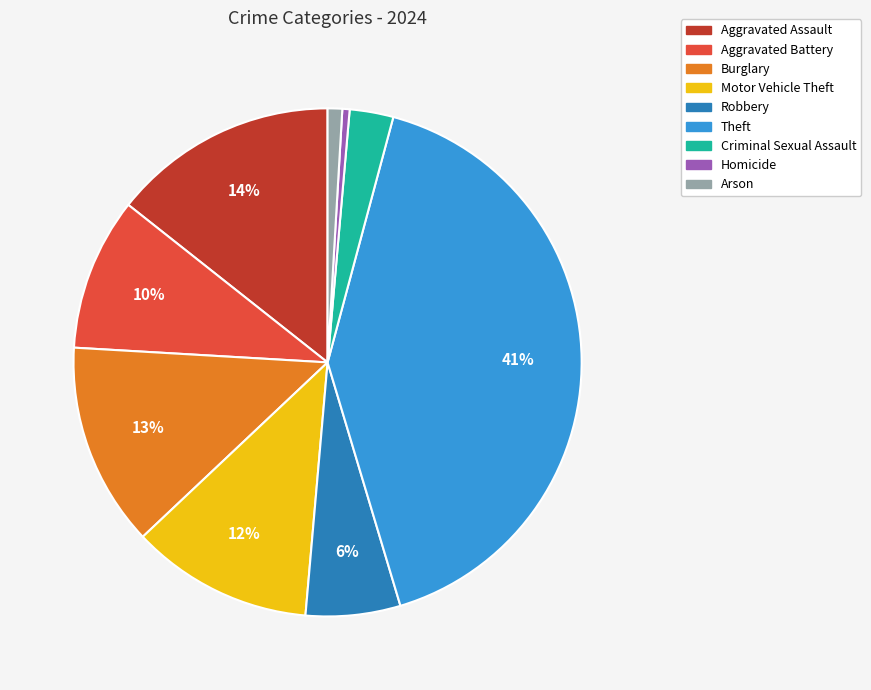

Which has a higher value, Aggravated Assault or Theft?

Theft